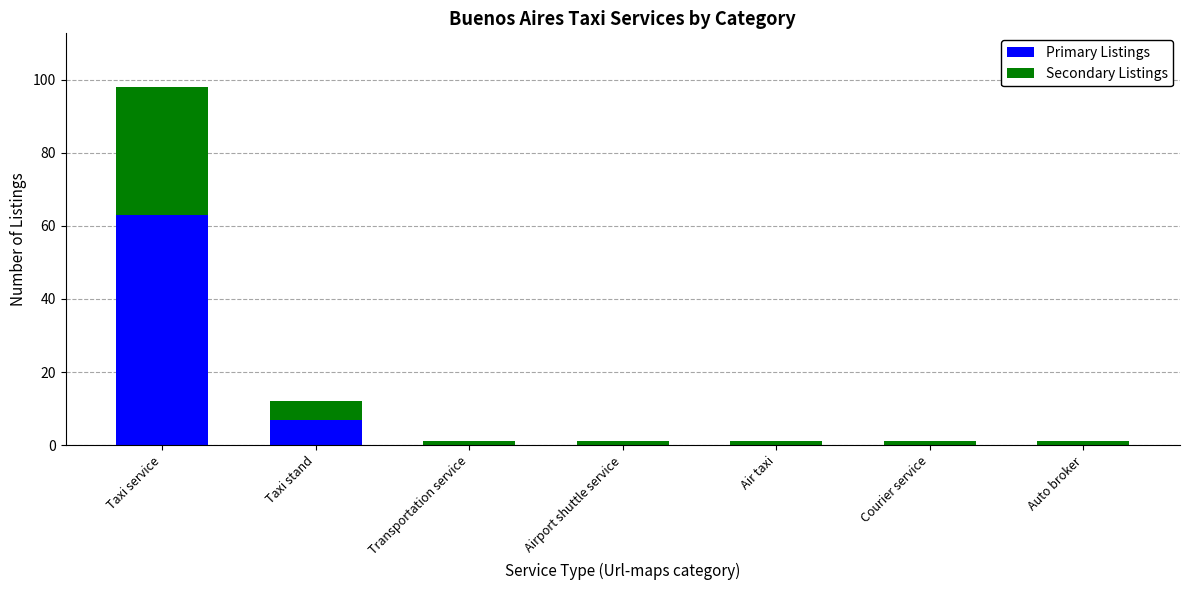

Where is Primary Listings nearest to the value 31?

Taxi stand